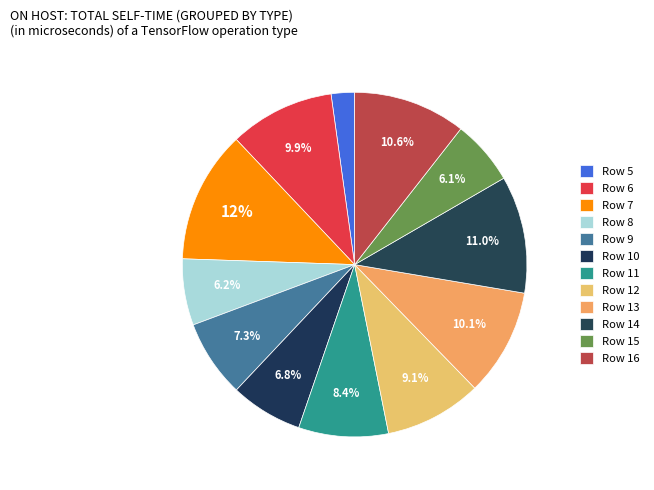

Is there a majority slice in this chart?

No